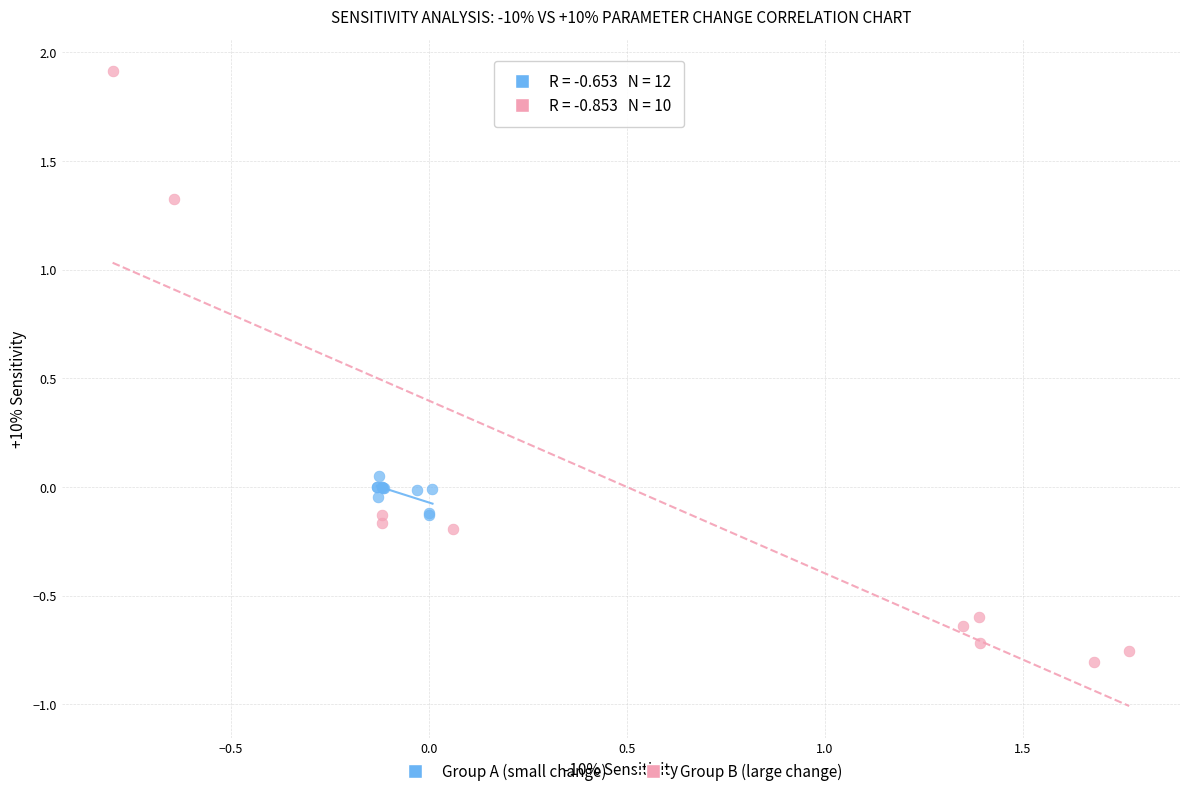

Which series contains the highest Y value?

Group B (large change)